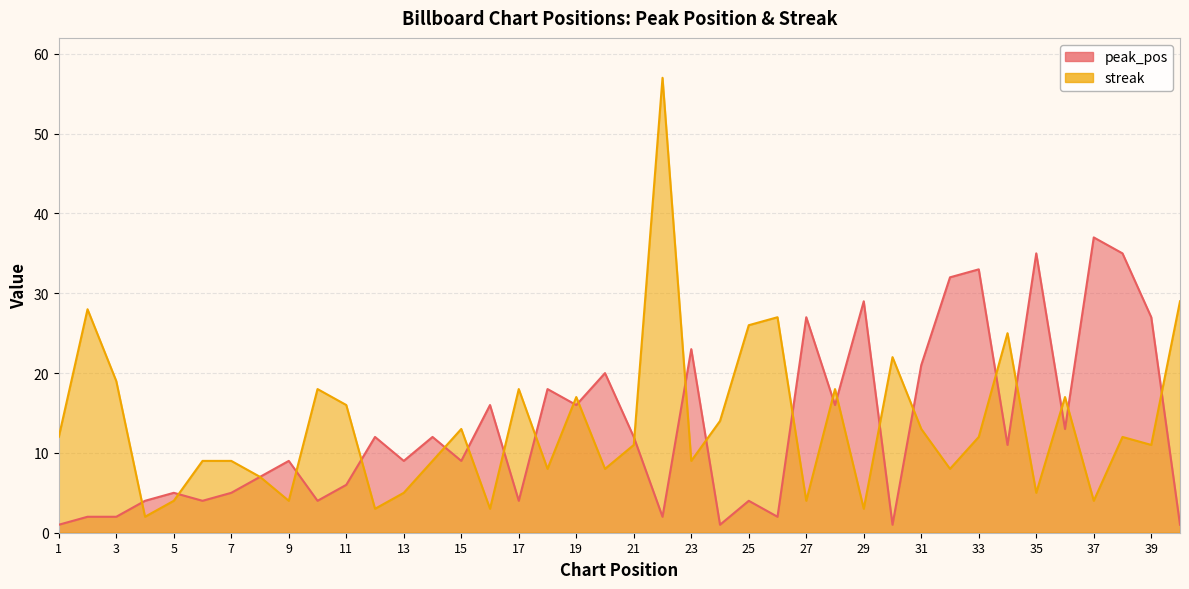

Does the chart display data point markers on the line(s)?

No